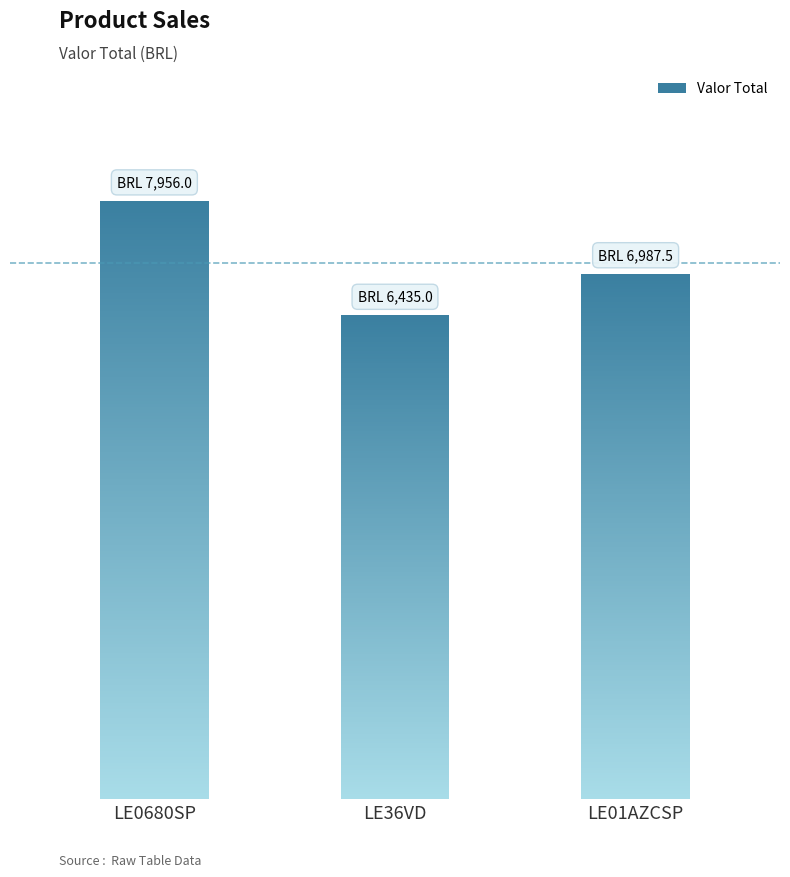

Does the chart contain any negative values?

No